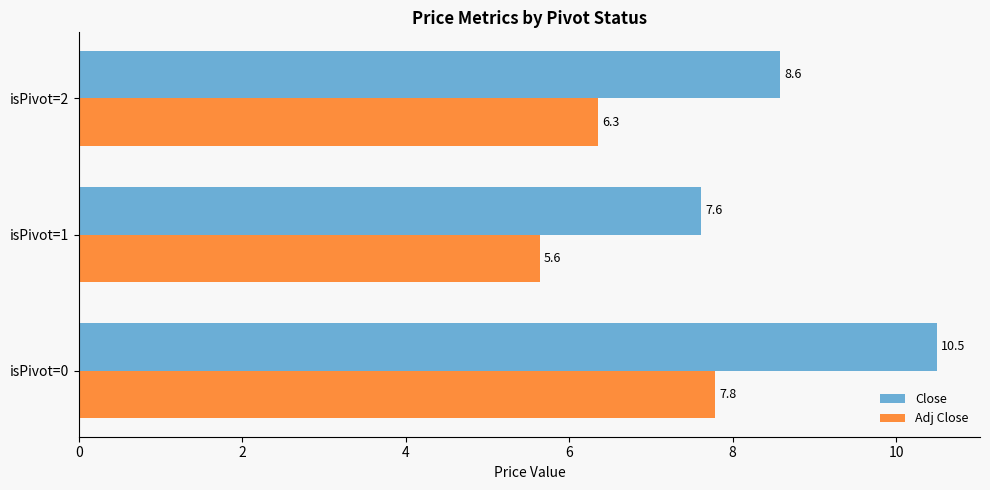

What is the highest value of the Adj Close series?

7.8